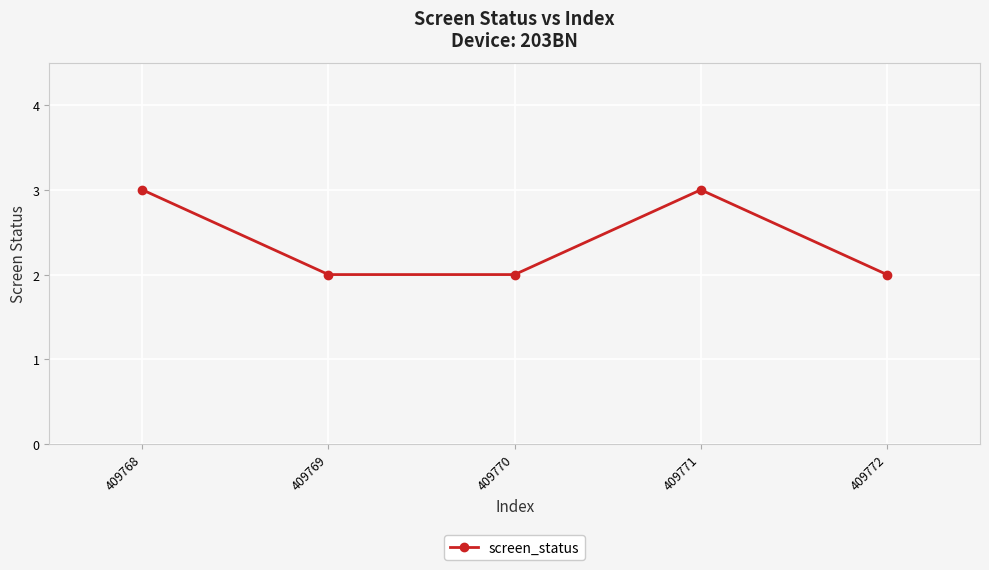

What is the greatest value displayed?

3